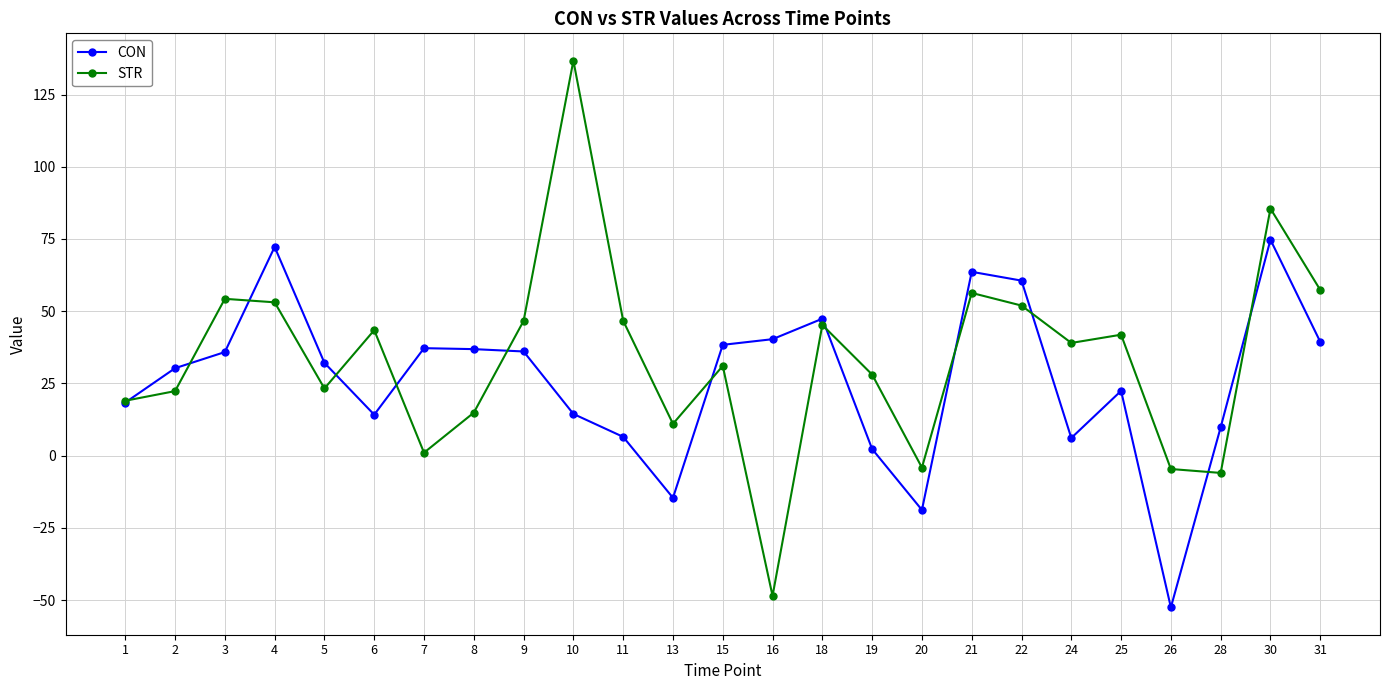

How many values in the CON series are below 32?

12